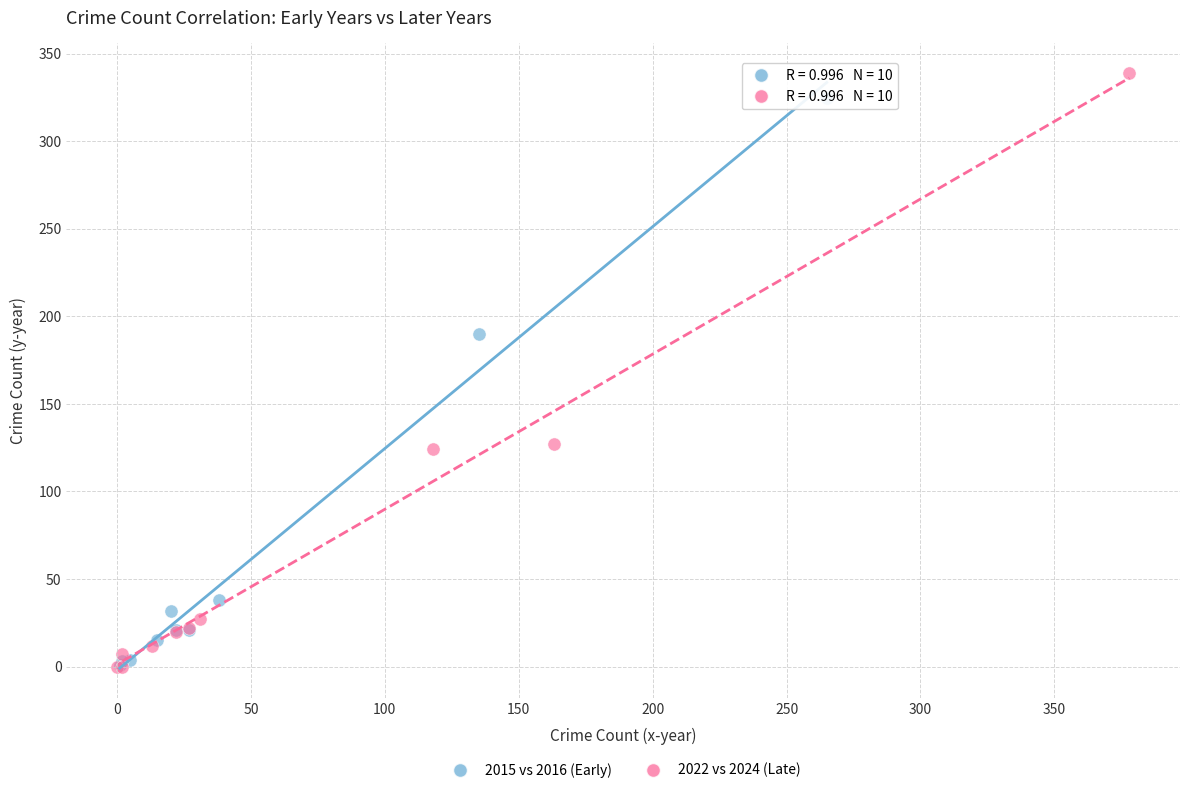

Which series has the largest Y range (max minus min)?

2022 vs 2024 (Late)